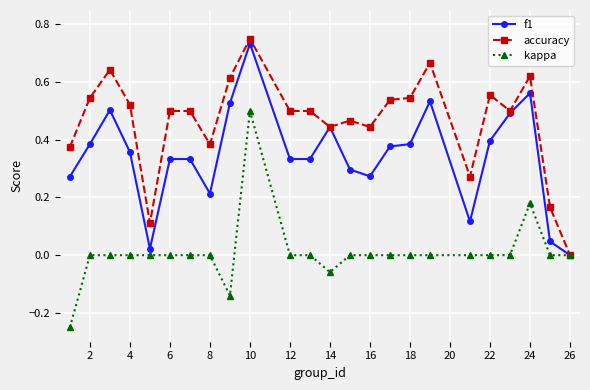

True or false: accuracy has more than 0 points higher than both neighbors.

True